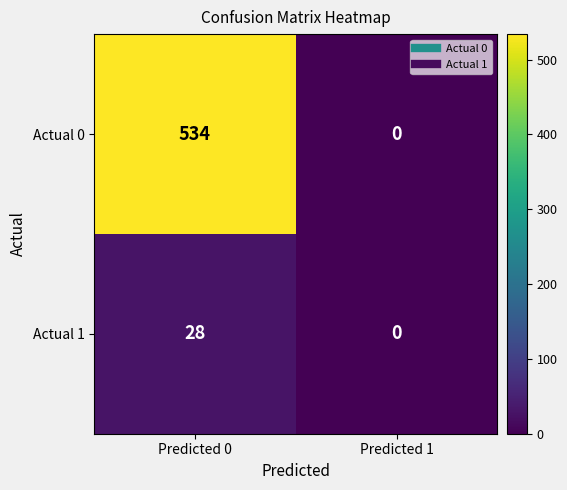

Rank the series at Predicted 0 from lowest to highest value.

Actual 1, Actual 0